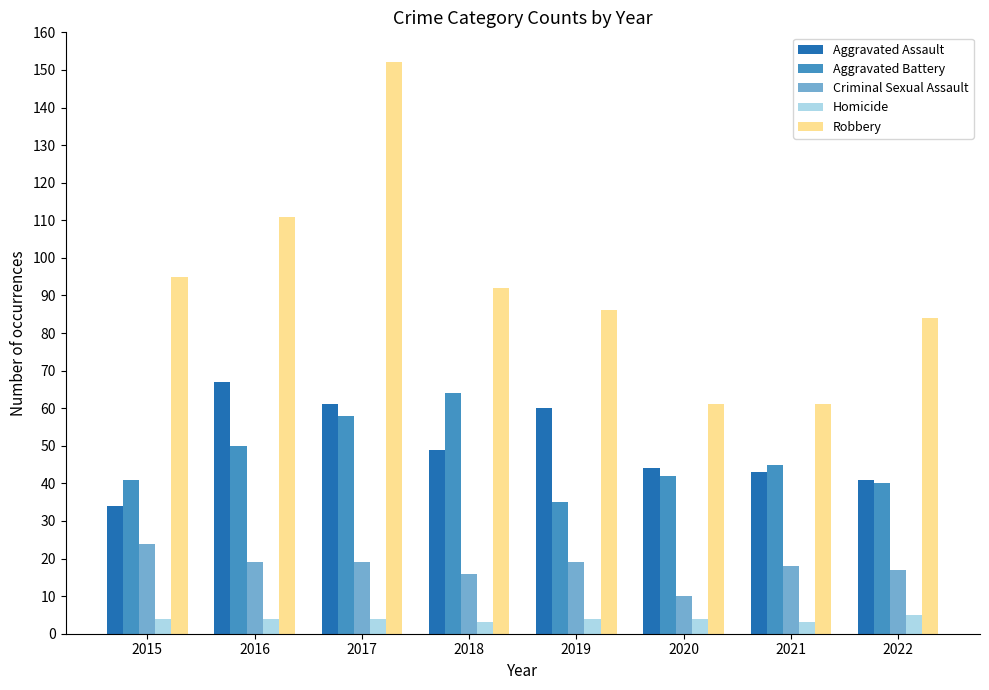

What is the spread (max minus min) of values at 2022?

79